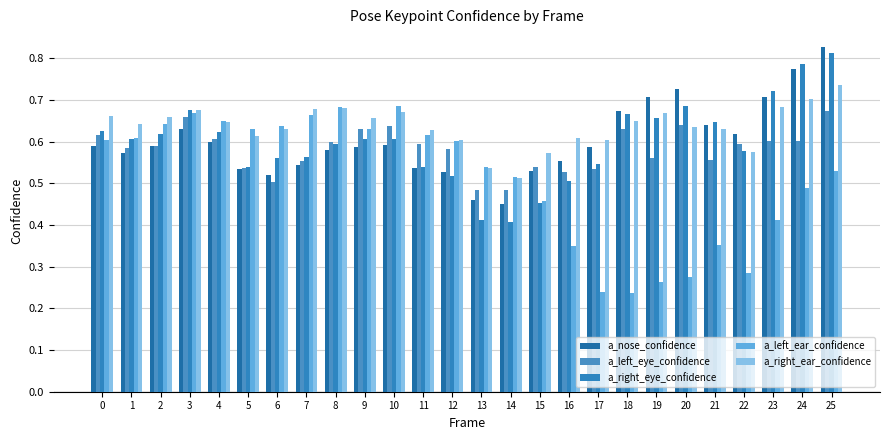

Where is a_right_eye_confidence nearest to the value 0?

14